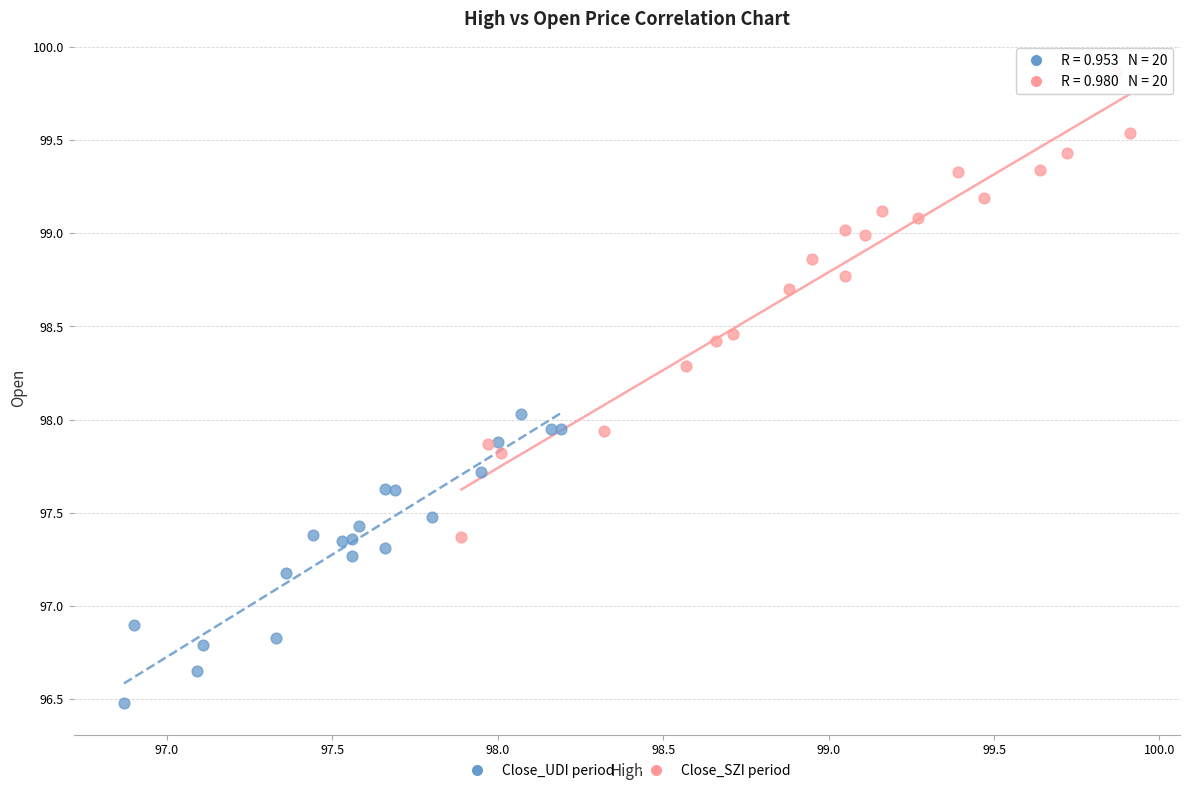

Which series reaches the maximum Y coordinate?

Close_SZI period